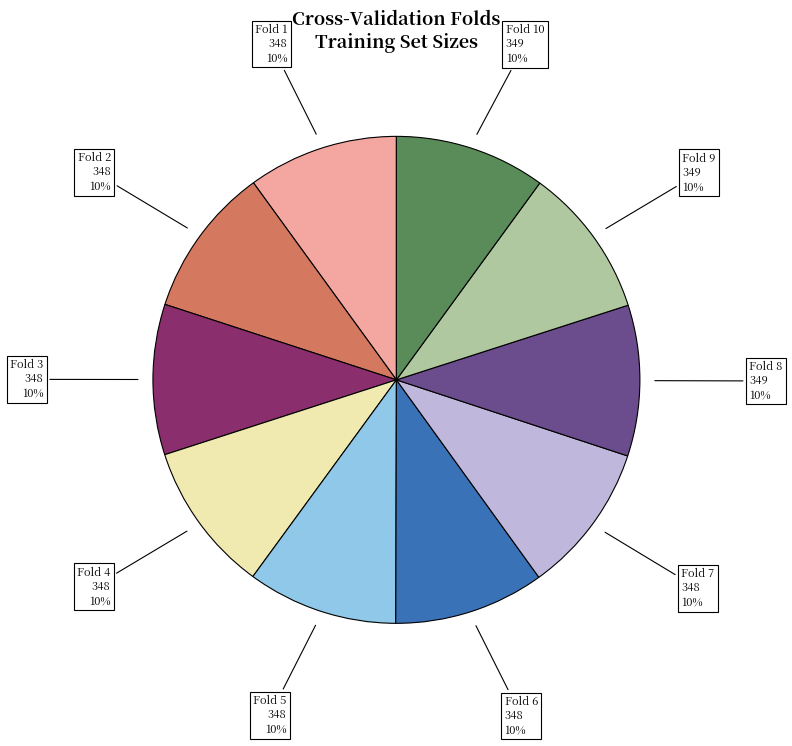

How many segments does this pie chart have?

10